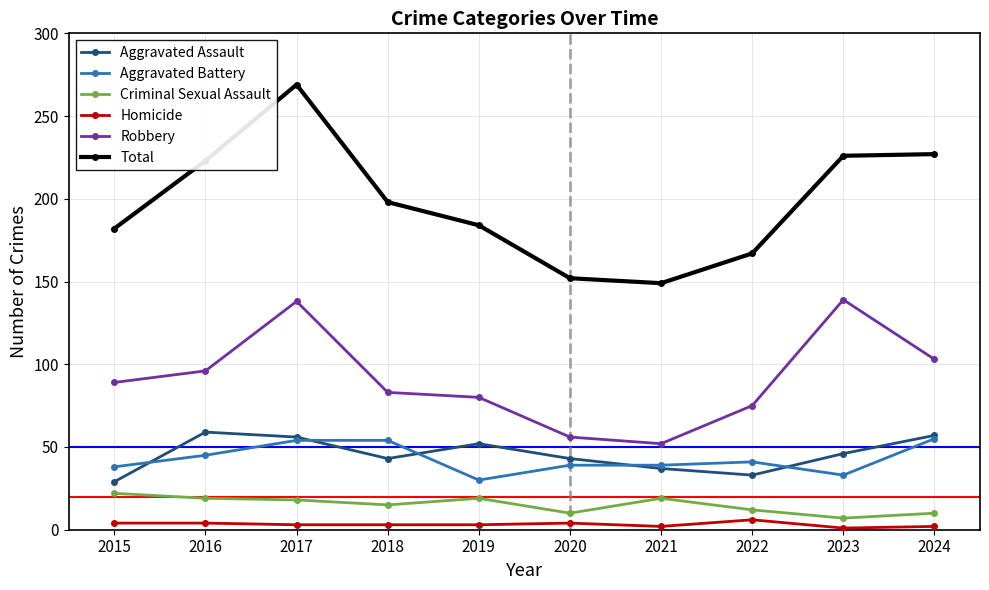

What is the maximum value shown in the chart?

269